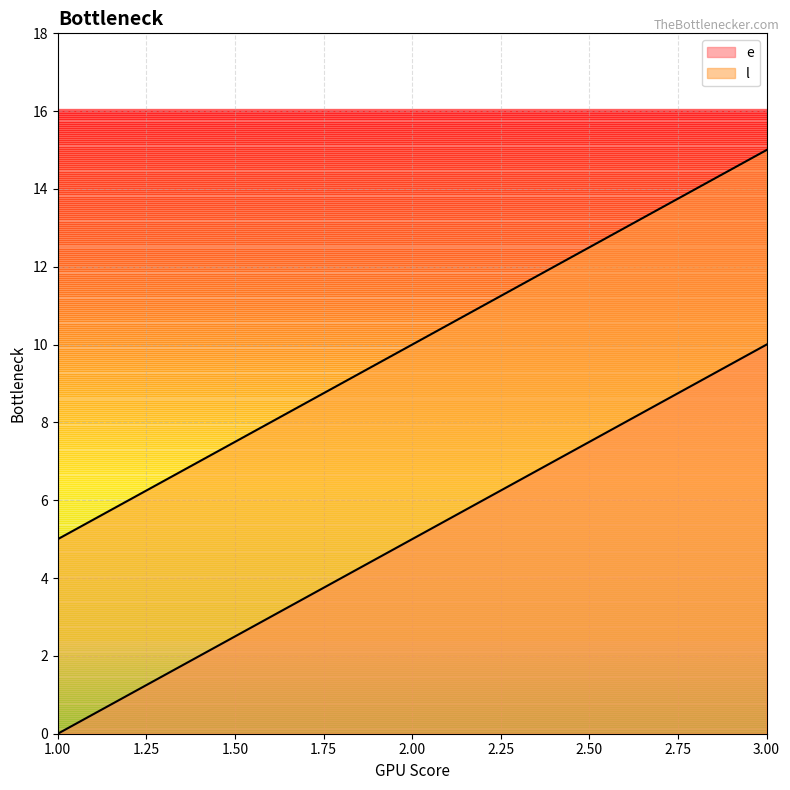

How many distinct data groups are displayed?

2